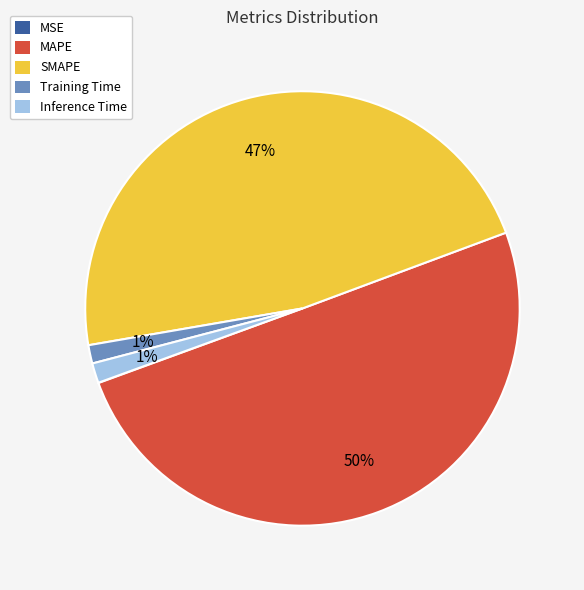

Is it true that Inference Time is 1% of the pie?

True